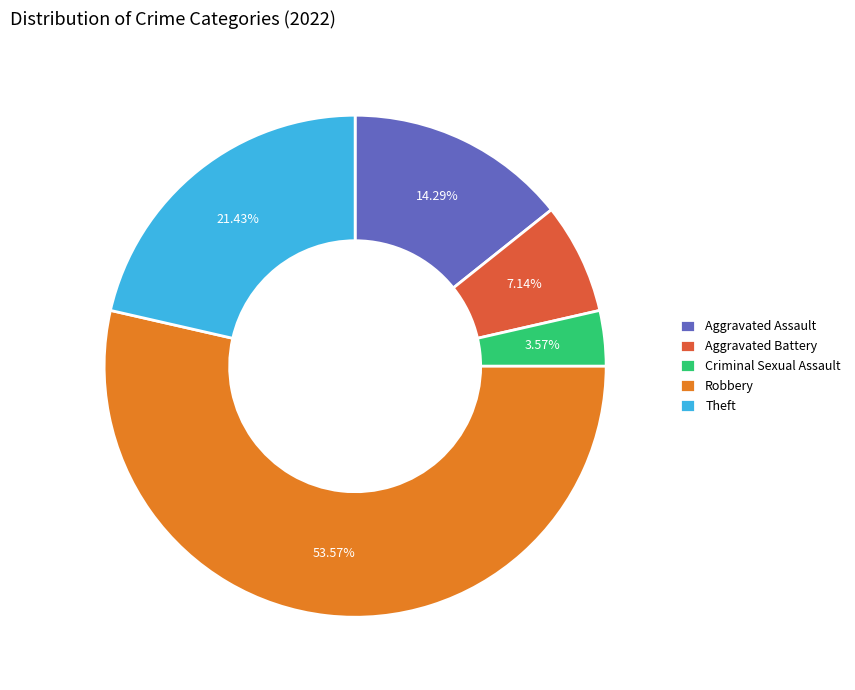

What percentage is the Aggravated Battery slice, to the nearest percent?

7%